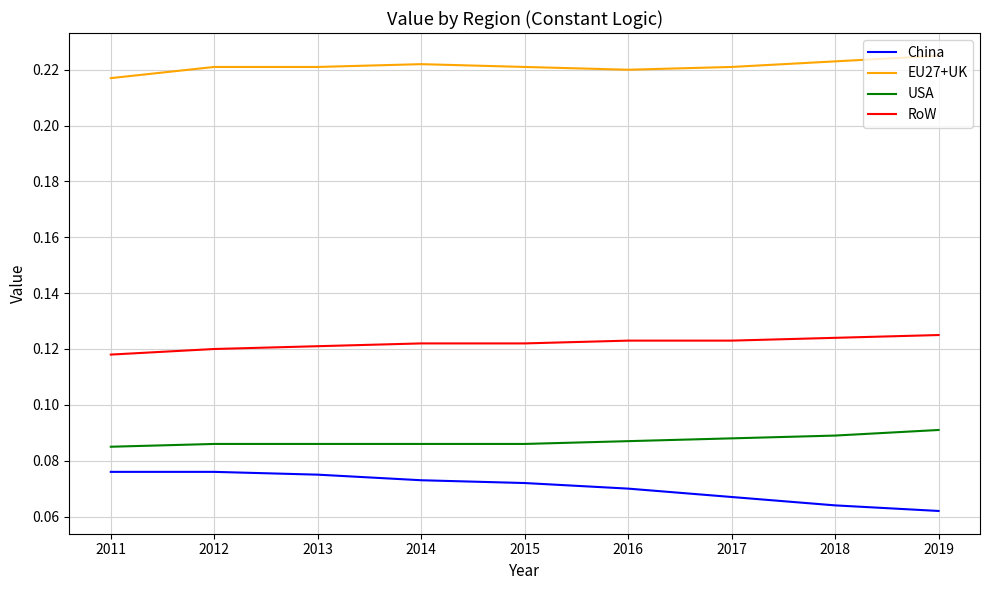

Which series has the largest total across all categories?

EU27+UK